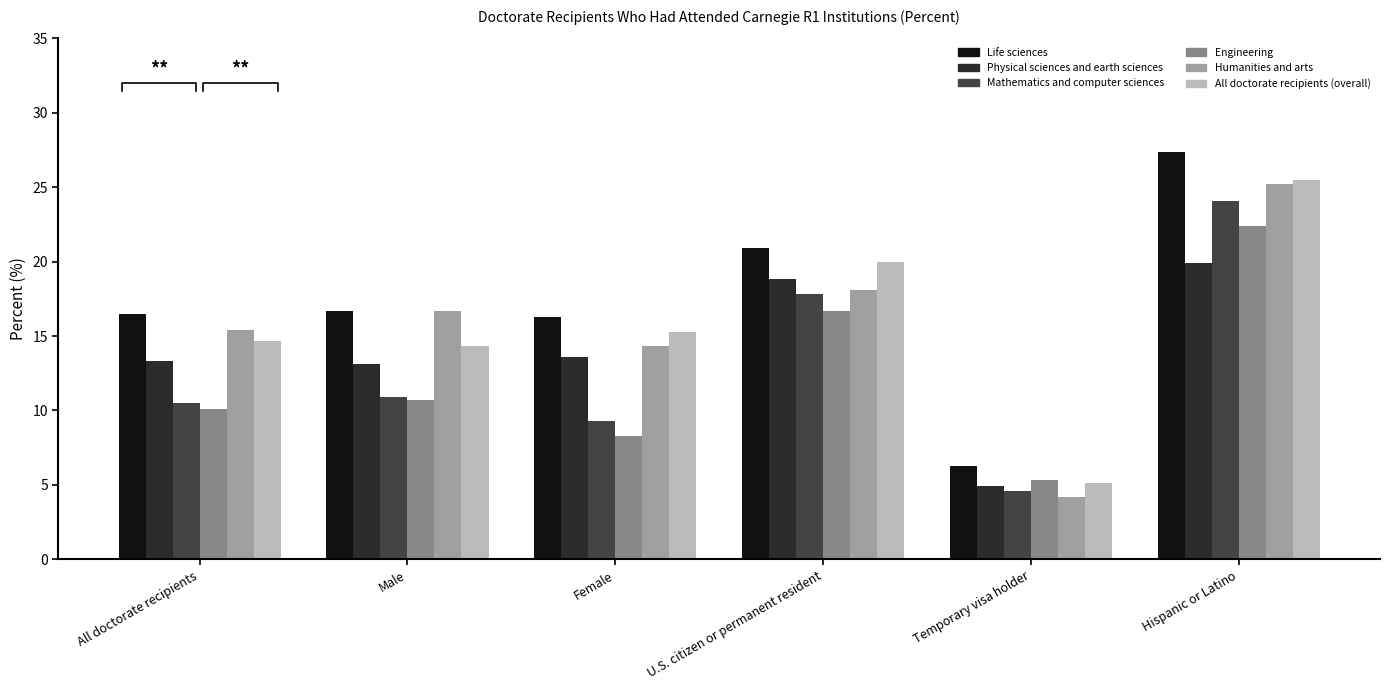

Reading right to left, extract all data points from this chart.

Life sciences: Hispanic or Latino=27.4	Temporary visa holder=6.3	U.S. citizen or permanent resident=20.9	Female=16.3	Male=16.7	All doctorate recipients=16.5
Physical sciences and earth sciences: Hispanic or Latino=19.9	Temporary visa holder=4.9	U.S. citizen or permanent resident=18.8	Female=13.6	Male=13.1	All doctorate recipients=13.3
Mathematics and computer sciences: Hispanic or Latino=24.1	Temporary visa holder=4.6	U.S. citizen or permanent resident=17.8	Female=9.3	Male=10.9	All doctorate recipients=10.5
Engineering: Hispanic or Latino=22.4	Temporary visa holder=5.3	U.S. citizen or permanent resident=16.7	Female=8.3	Male=10.7	All doctorate recipients=10.1
Humanities and arts: Hispanic or Latino=25.2	Temporary visa holder=4.2	U.S. citizen or permanent resident=18.1	Female=14.3	Male=16.7	All doctorate recipients=15.4
All doctorate recipients (overall): Hispanic or Latino=25.5	Temporary visa holder=5.1	U.S. citizen or permanent resident=20.0	Female=15.3	Male=14.3	All doctorate recipients=14.7